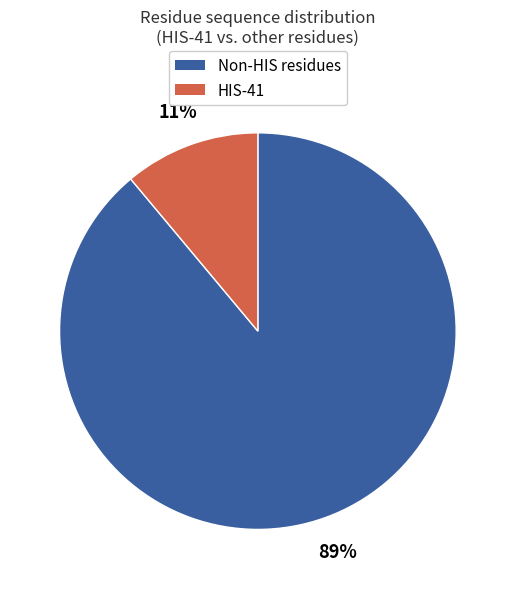

Is there any slice that represents more than half of the pie?

Yes